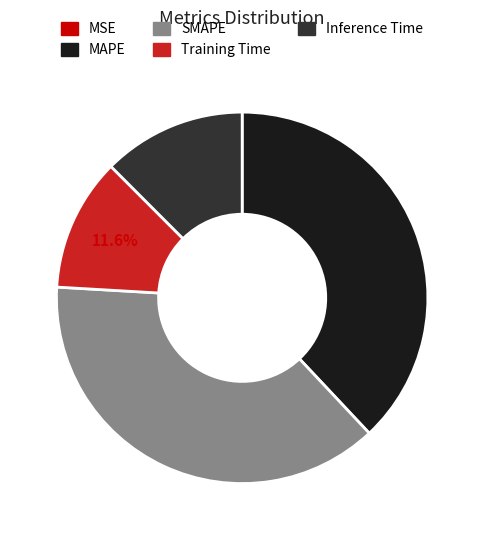

What percentage do Training Time and Inference Time together represent?

24.1%